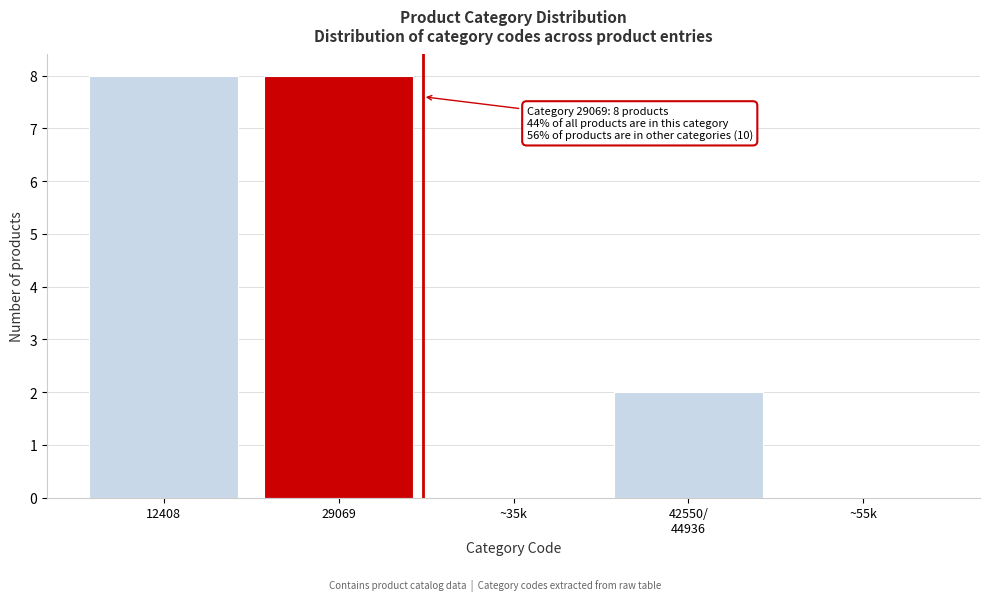

What is the change in value from 12408 to ~55k?

-8